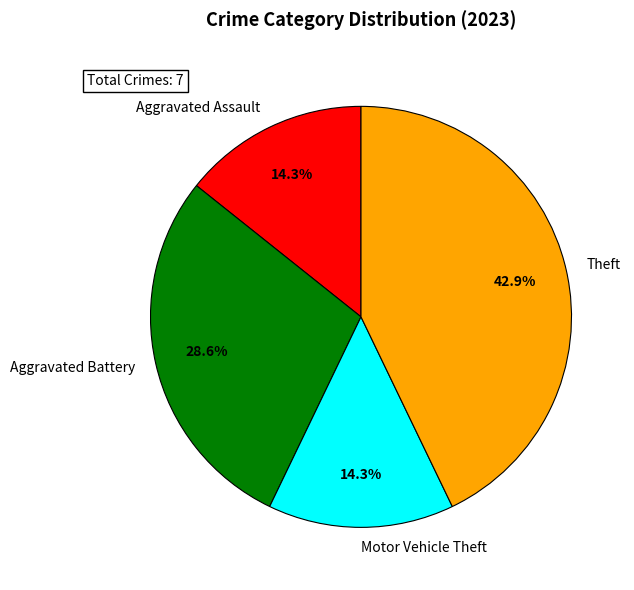

To the nearest percent, what portion does Motor Vehicle Theft represent?

14%